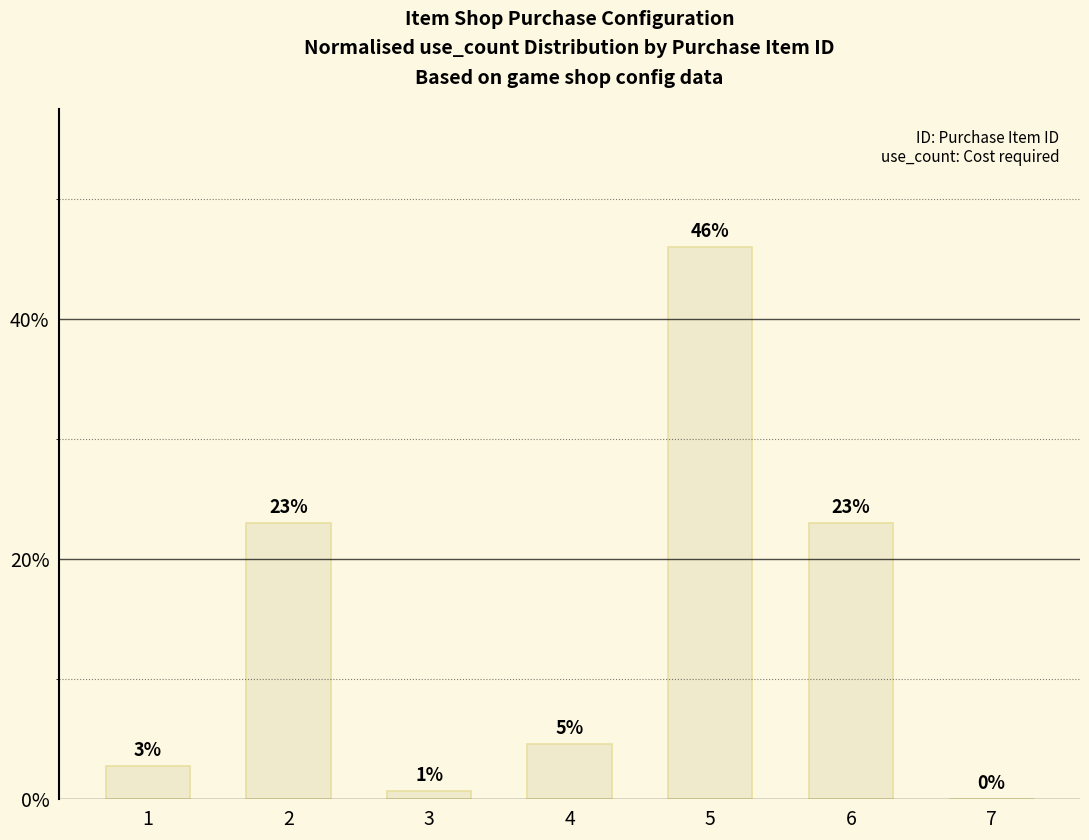

Are the bars horizontal?

No